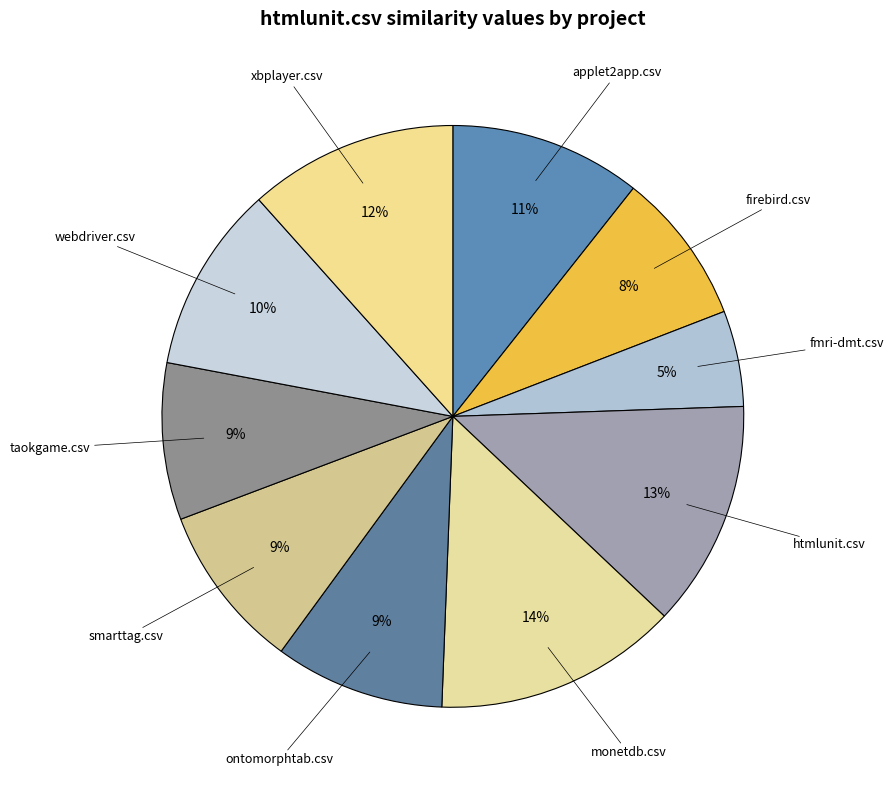

How many segments does this pie chart have?

10